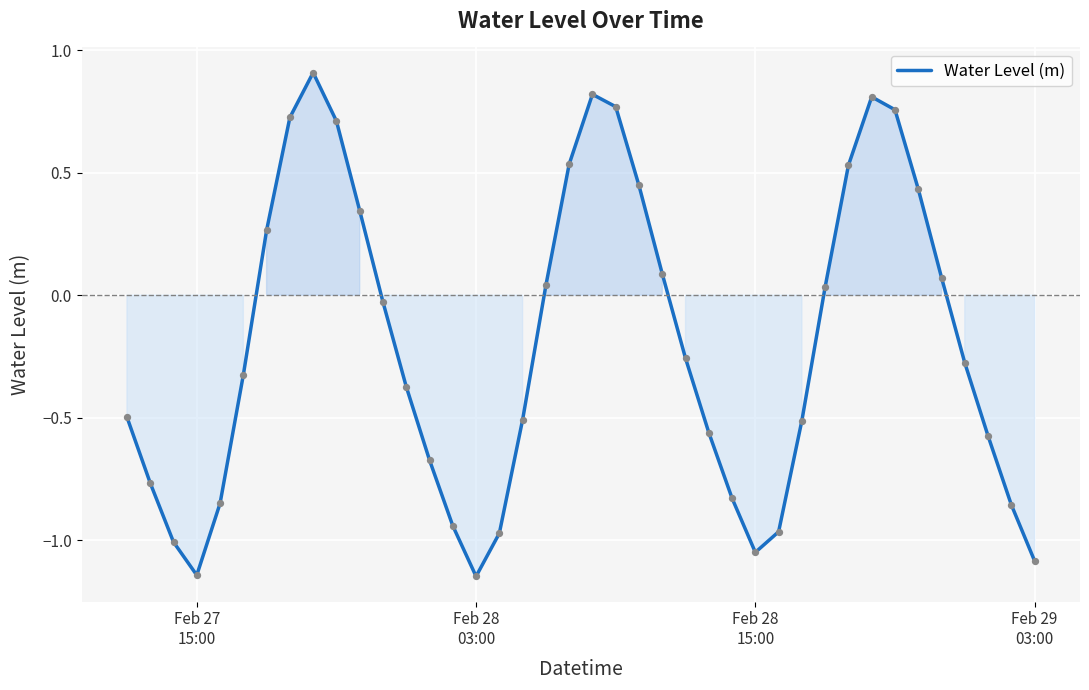

What is the greatest value displayed?

0.9